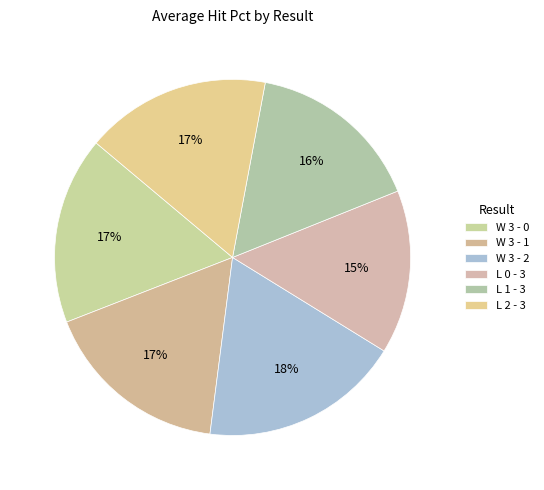

How many segments does this pie chart have?

6